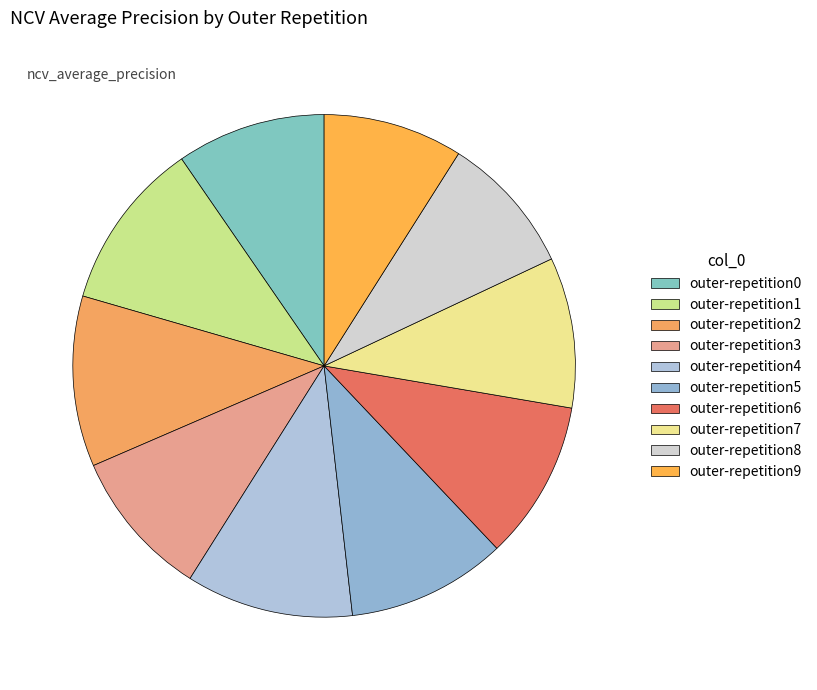

Combined, do outer-repetition4 and outer-repetition8 account for over 50%?

No